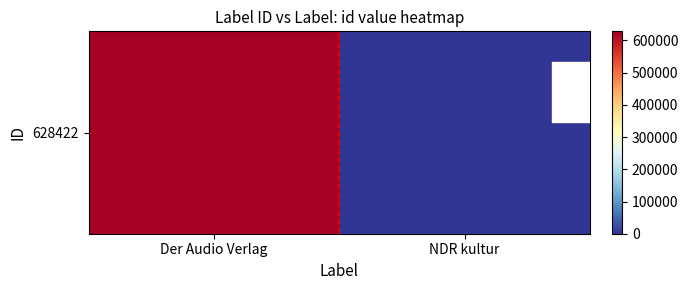

The value at Der Audio Verlag is 1015079. True or false?

False